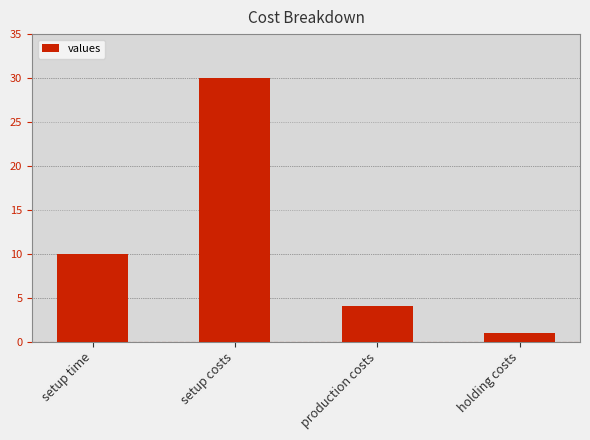

Reading left to right, extract all data points from this chart.

setup time=10	setup costs=30	production costs=4	holding costs=1